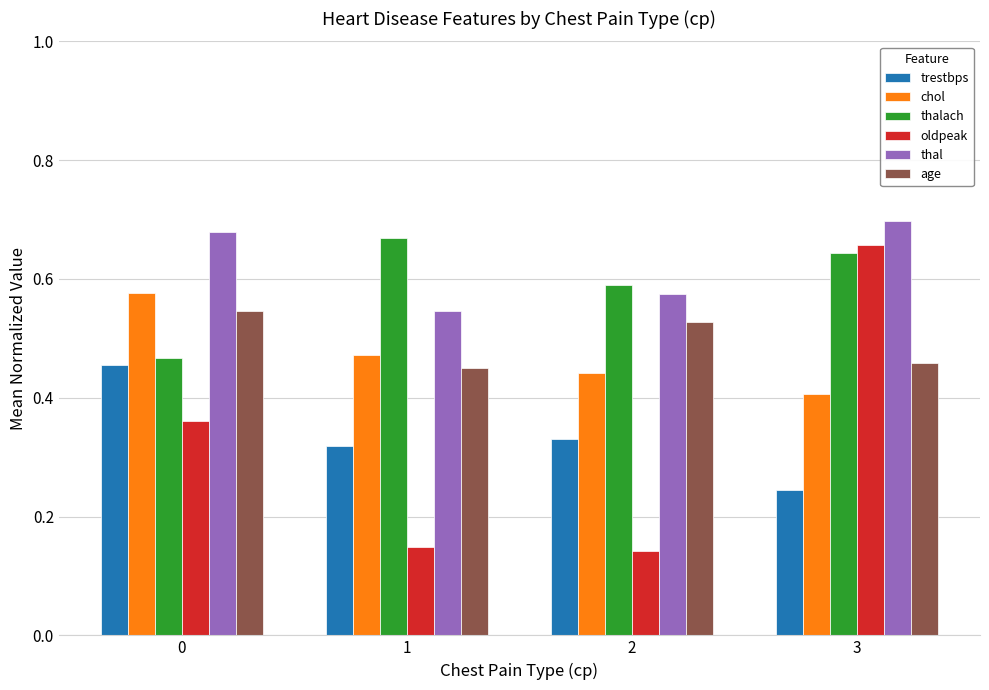

Which series has the widest spread of values?

oldpeak